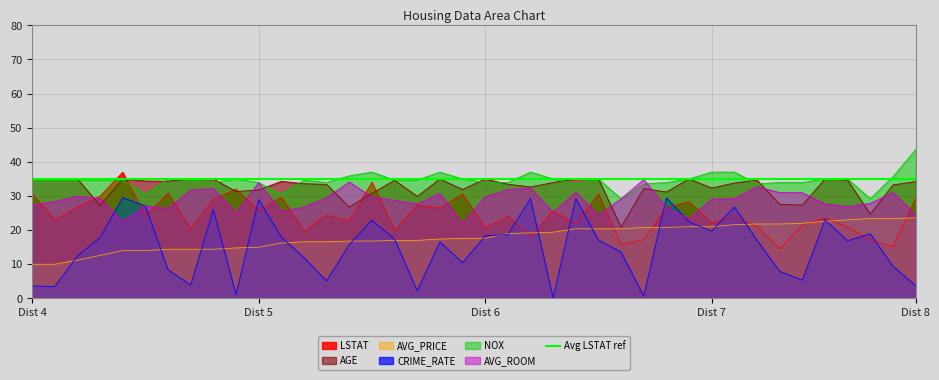

Does the chart have visible grid lines?

Yes